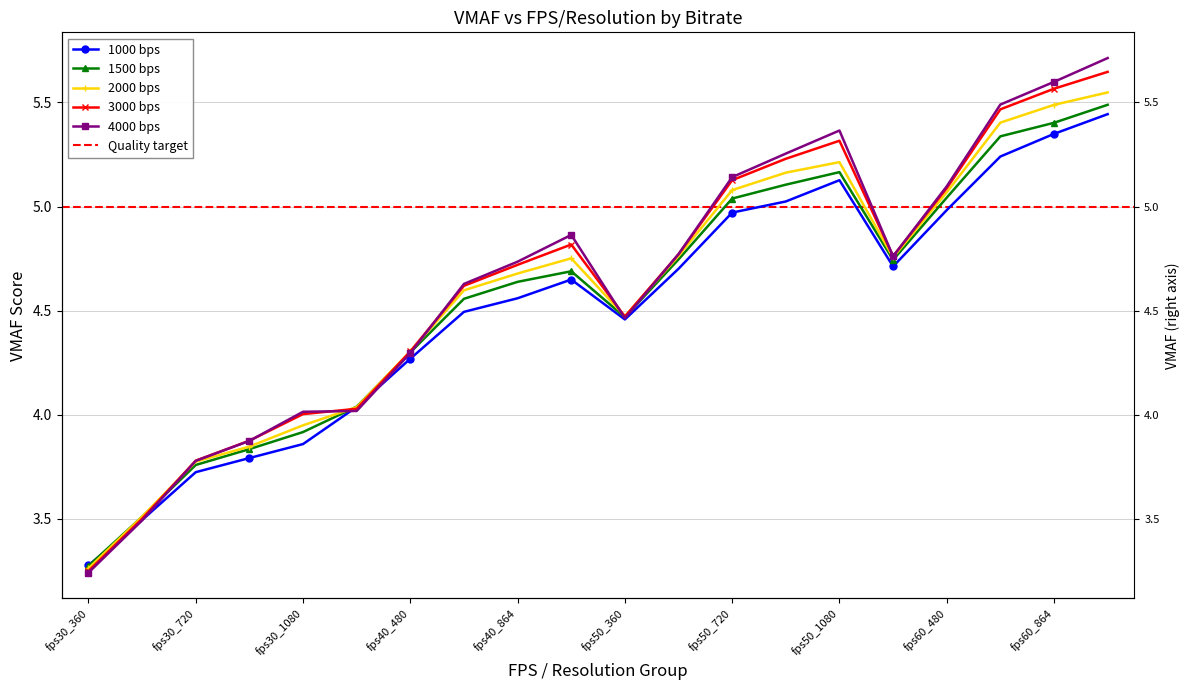

What is the difference between the 4000 bps values at fps30_480 and fps50_864?

1.8